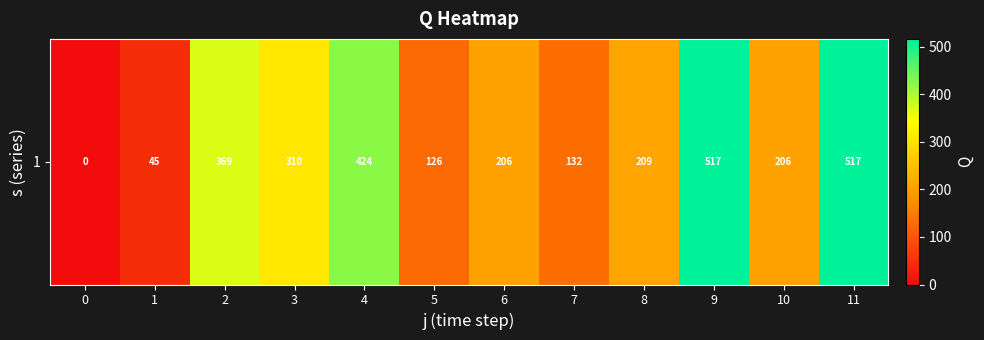

Reading right to left, what are all the values shown in this chart?

11=517.0	10=206.4	9=517.0	8=209.1	7=132.3	6=206.4	5=125.5	4=424.0	3=309.9	2=369.4	1=45.3	0=0.0